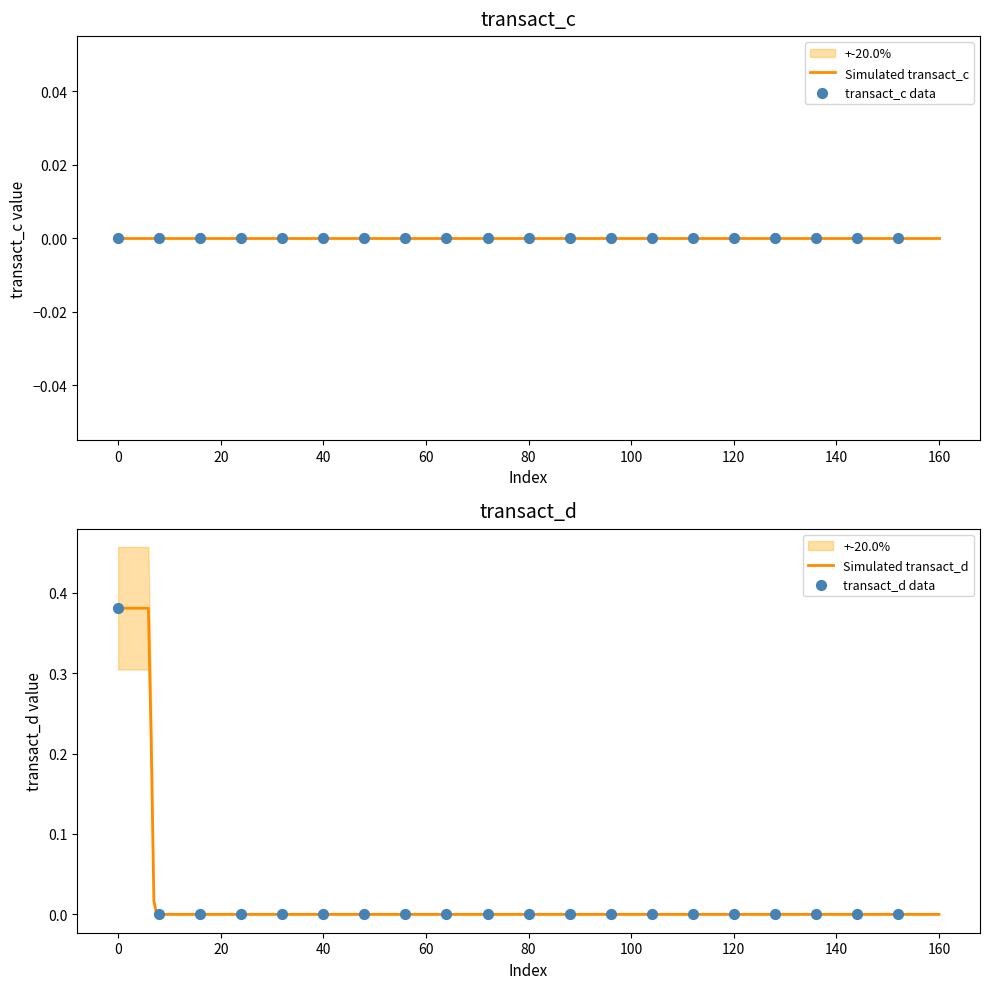

Which series has the largest total across all categories?

transact_d